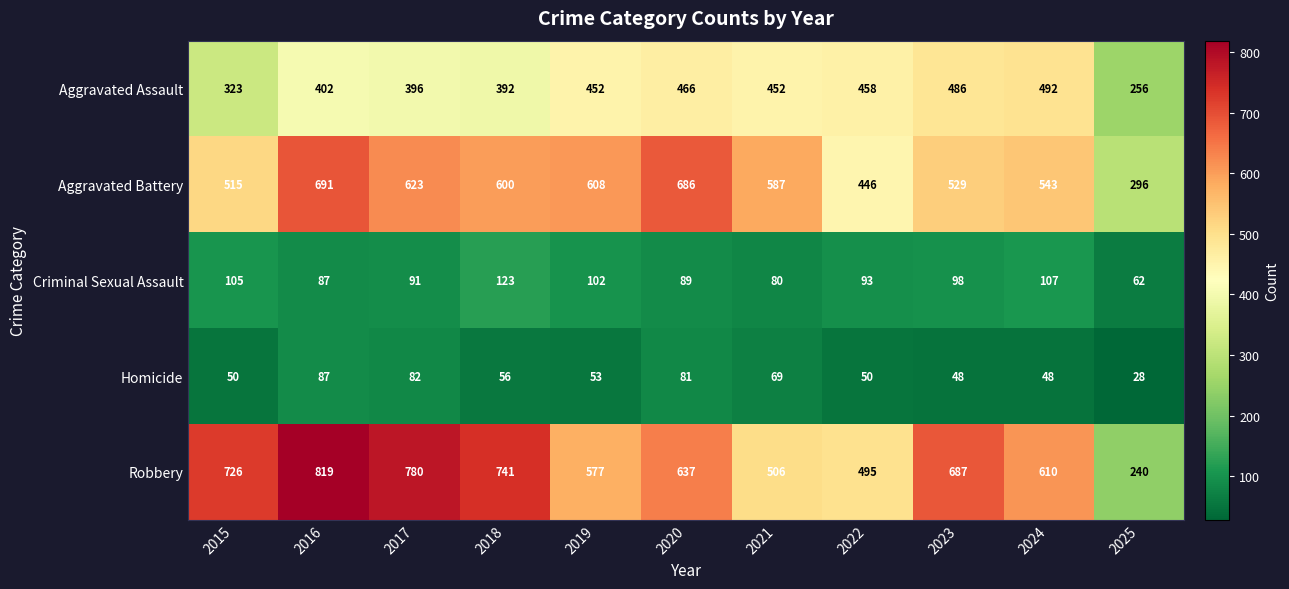

At which category is the sum across all series the highest?

2016